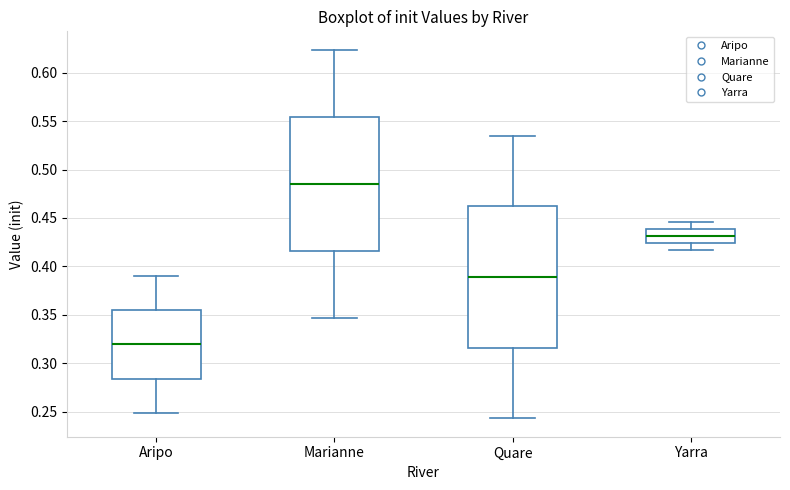

Which box's median line is the highest?

Marianne